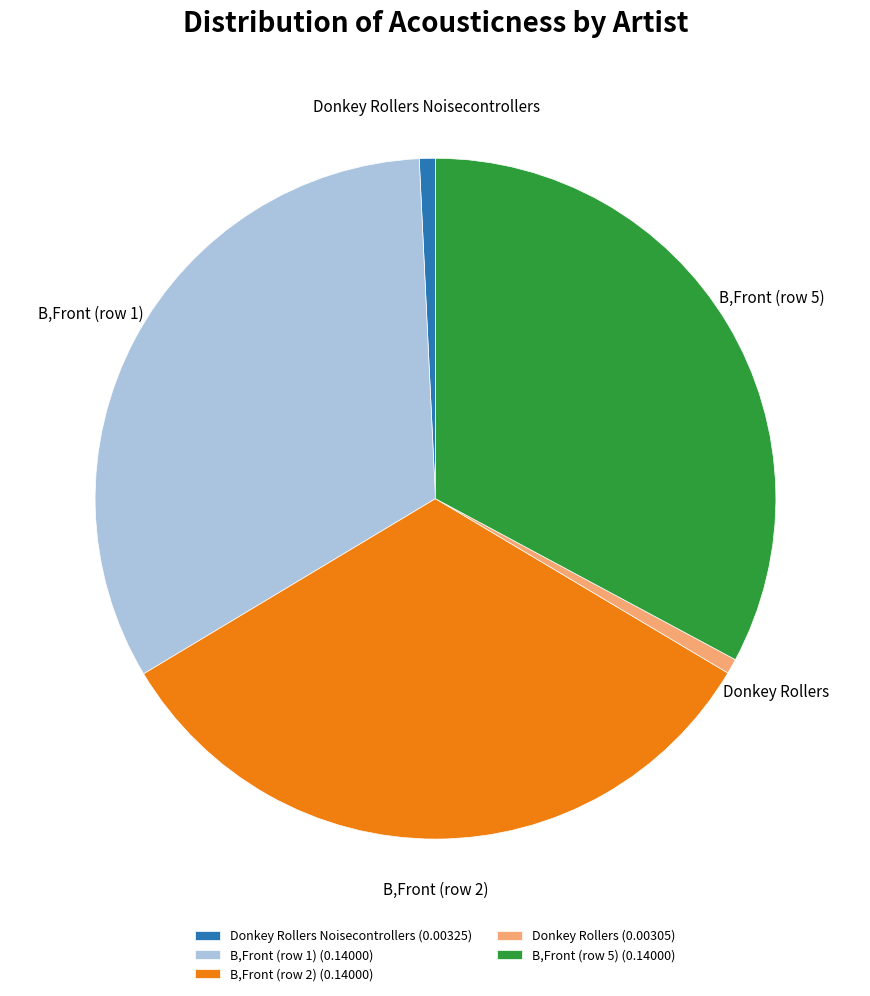

True or false: Donkey Rollers Noisecontrollers accounts for 1% of the total.

True